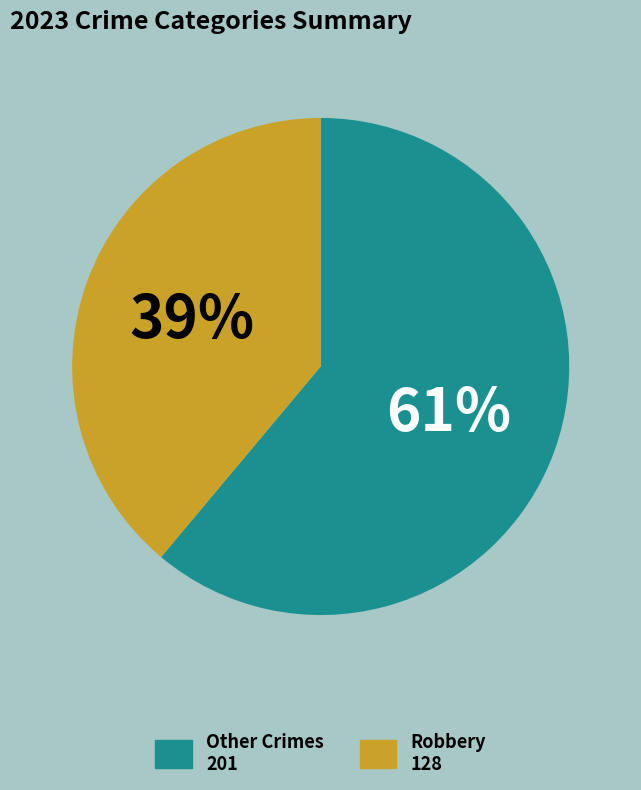

To the nearest percent, what is the average slice percentage?

50%